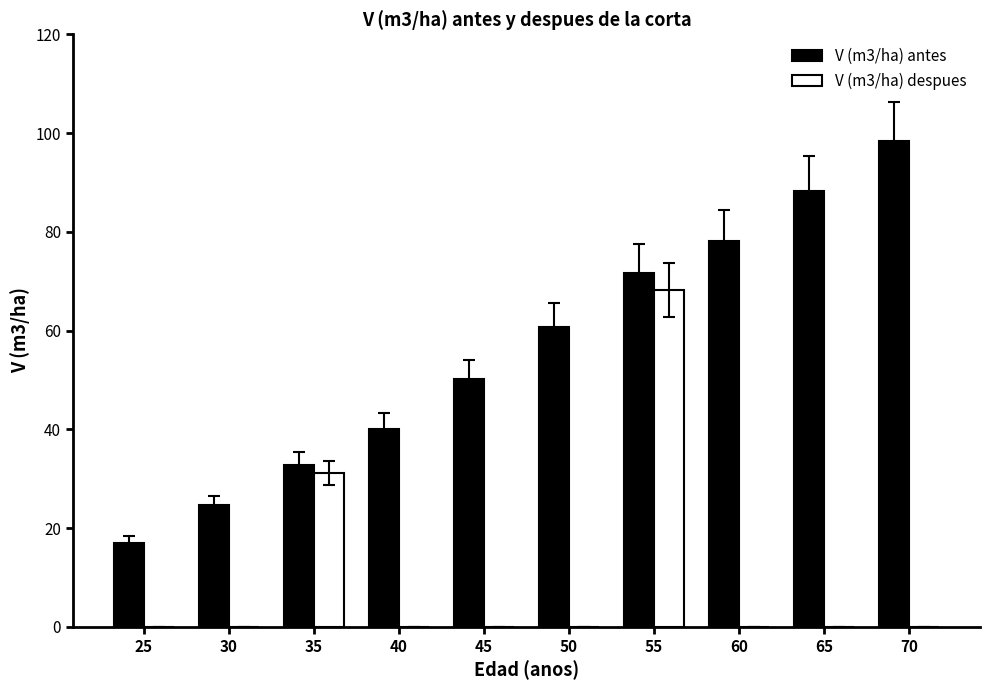

At which label does V (m3/ha) antes reach its peak?

70